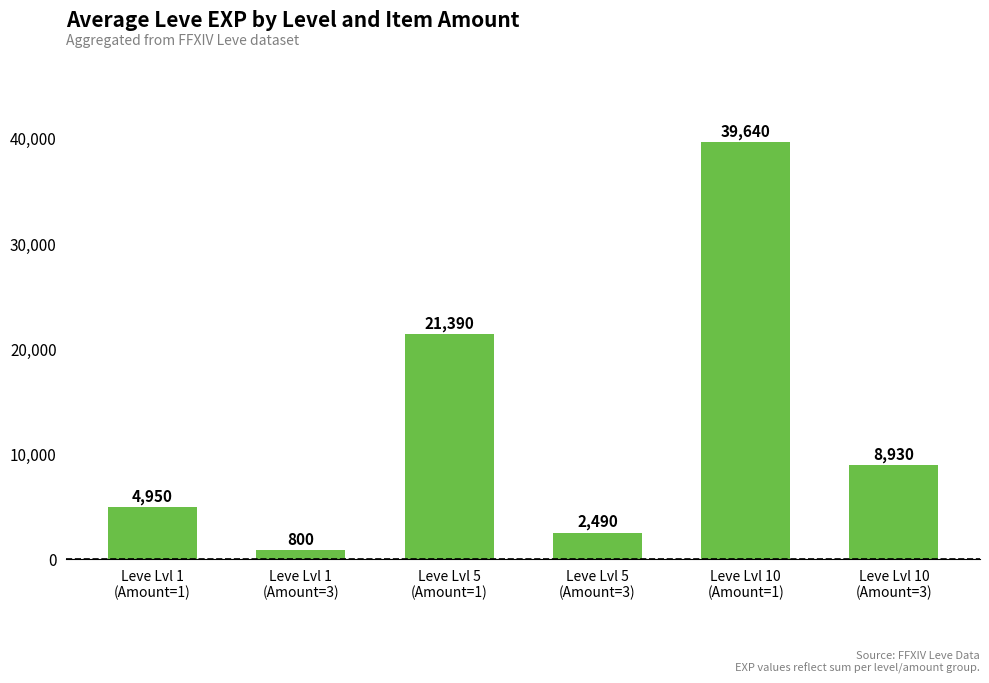

What is the maximum value shown in the chart?

39640